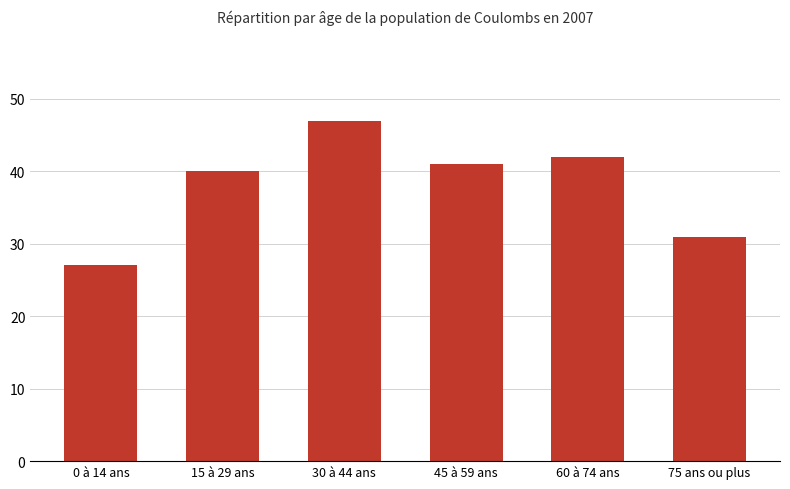

What position from the right is 30 à 44 ans?

4